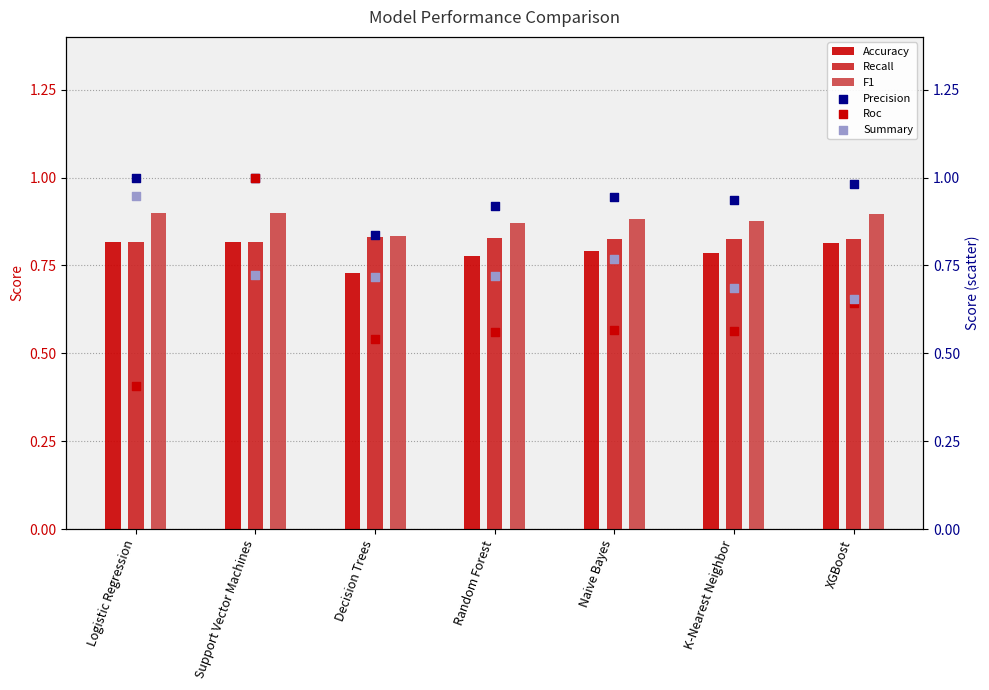

Which series has the largest total across all categories?

Precision